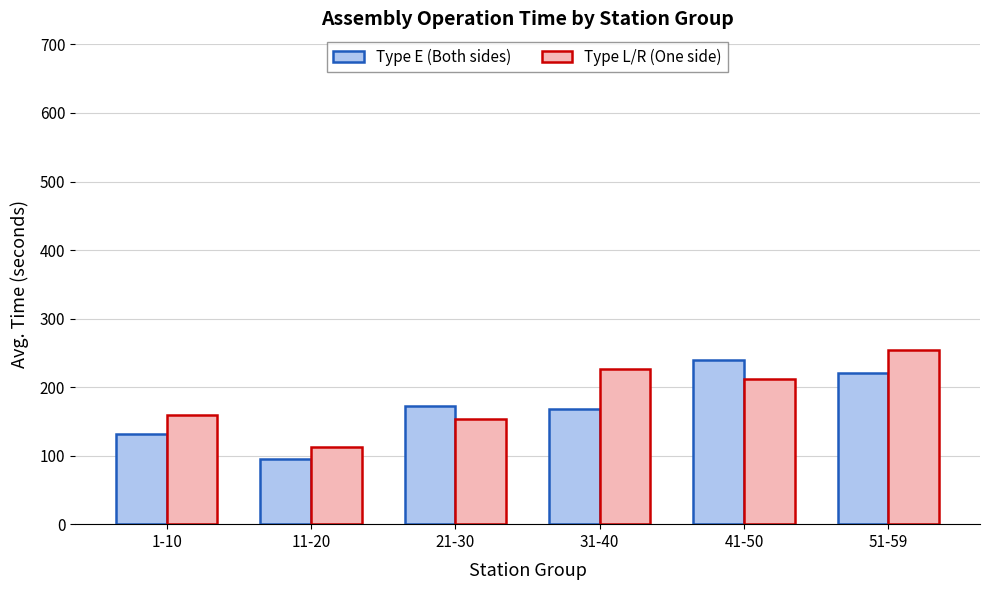

What is the label of the 4th bar from the right?

21-30